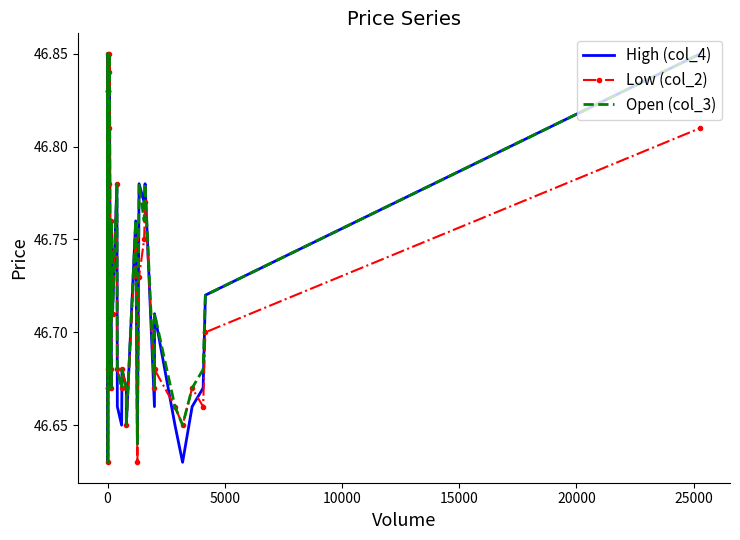

List the series in order of their overall mean, highest first.

Open (col_3), High (col_4), Low (col_2)